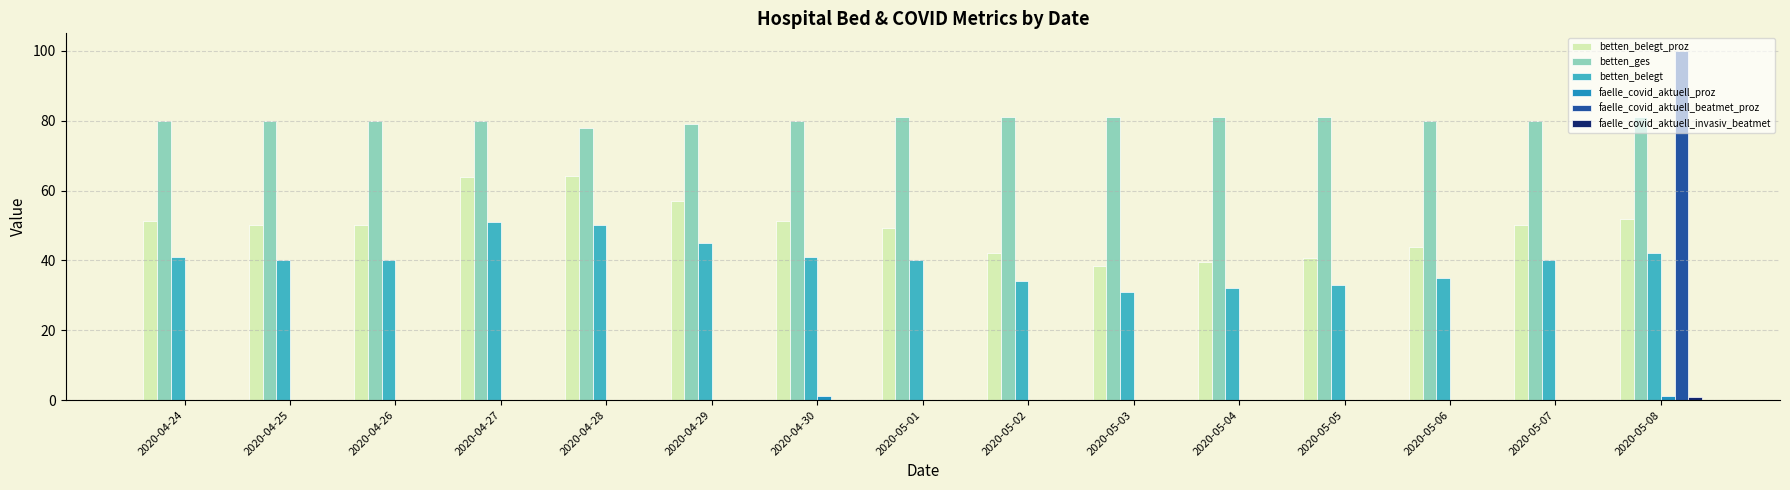

How many distinct data groups are displayed?

6